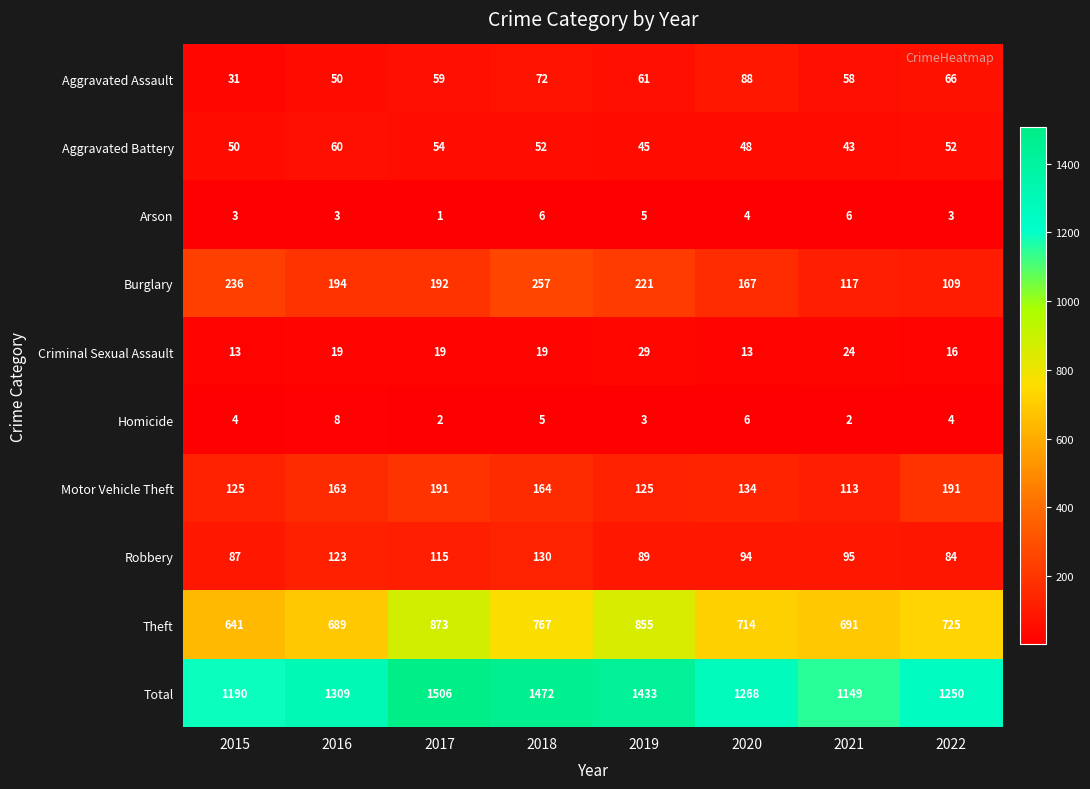

True or false: Robbery has a value of 89 at 2019.

True